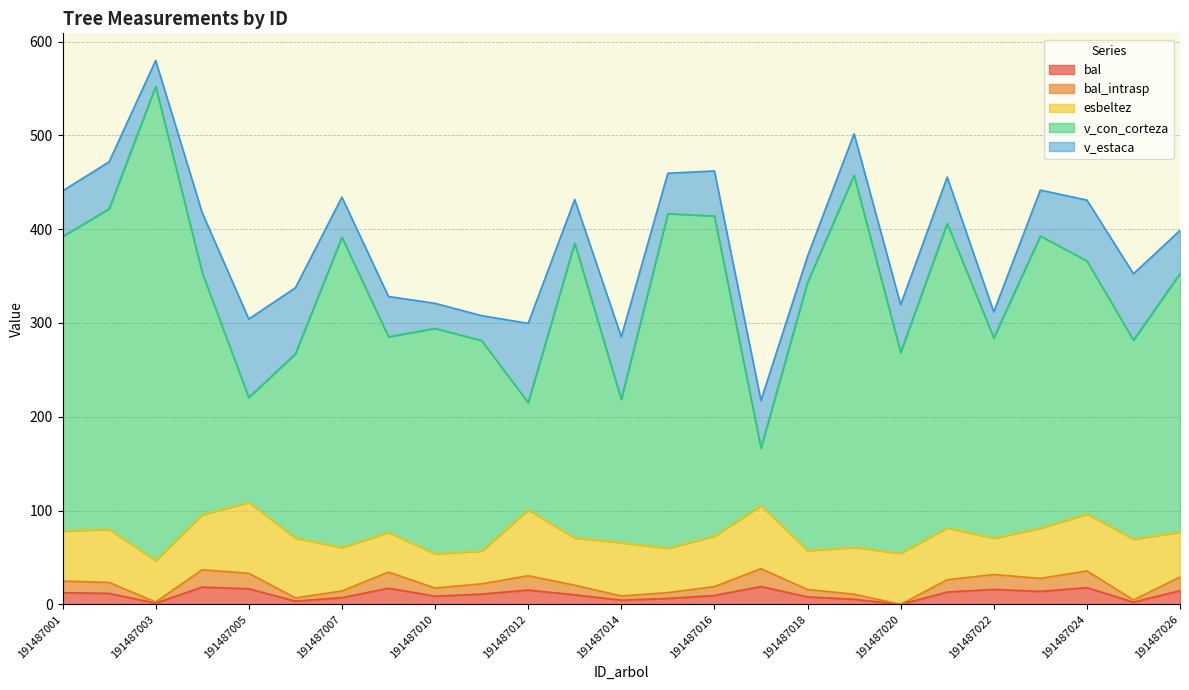

Between 191487021 and 191487011, which is larger?

191487021